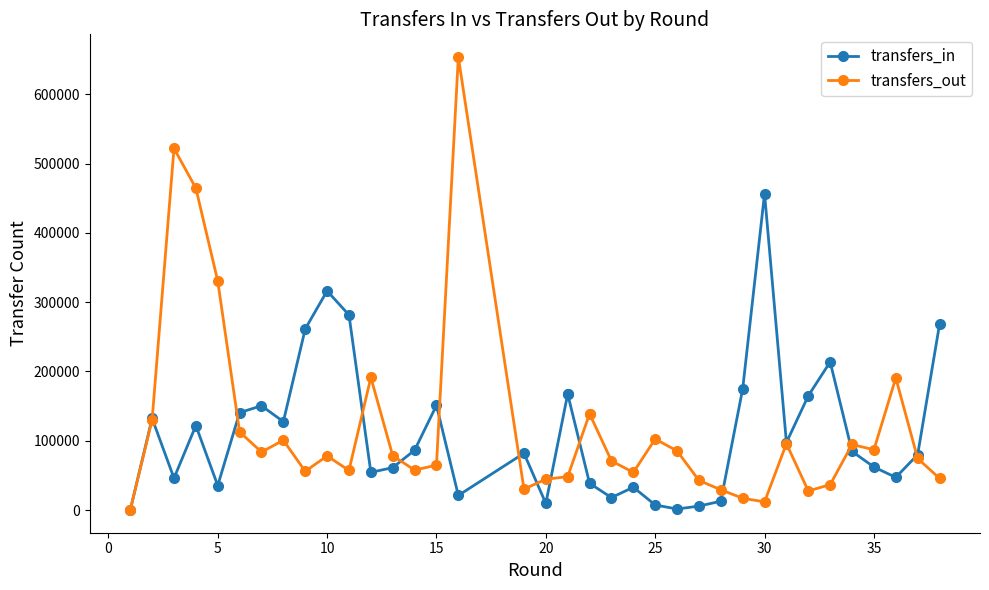

What is the greatest value displayed?

653784